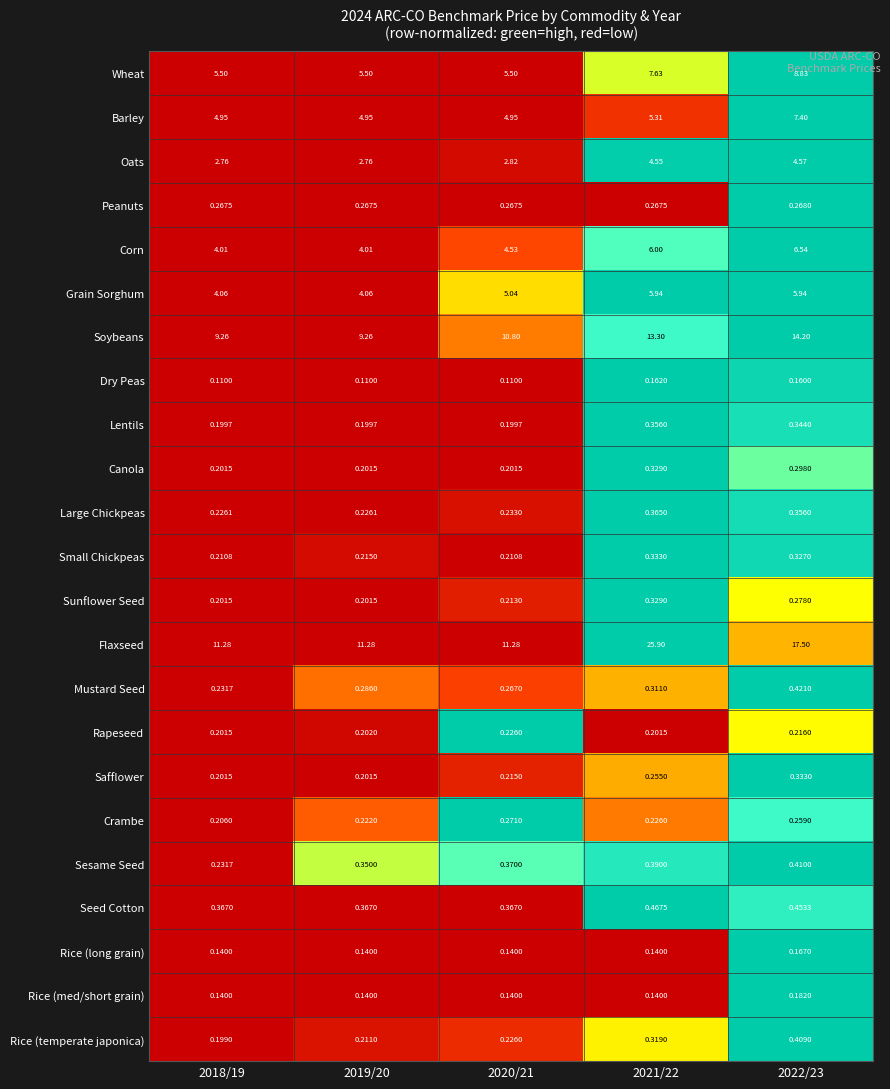

Which series has the largest range (max minus min)?

Flaxseed